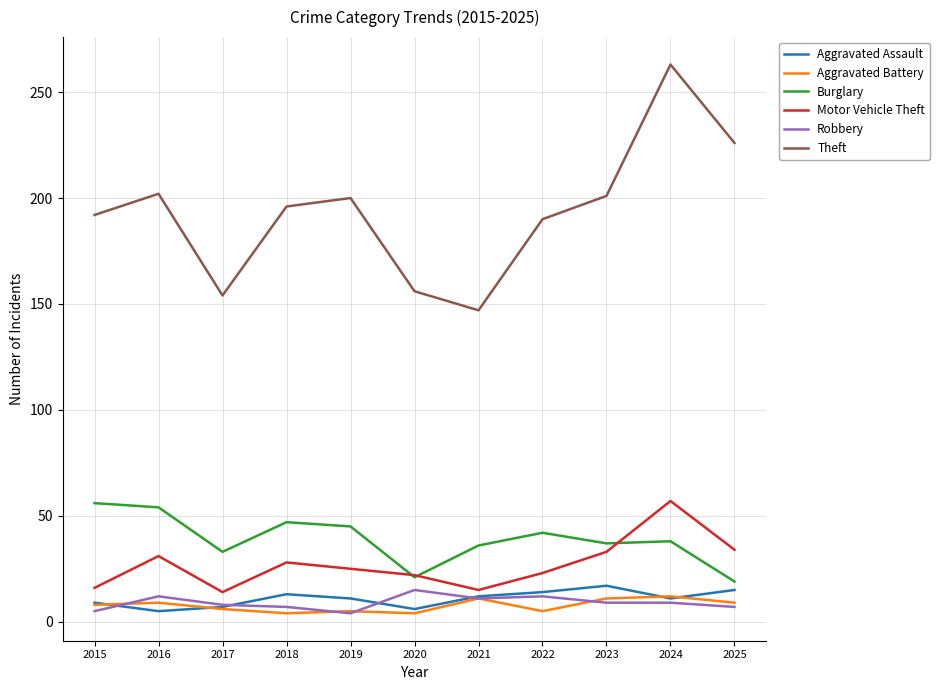

True or false: Burglary and Robbery intersect in this chart.

False